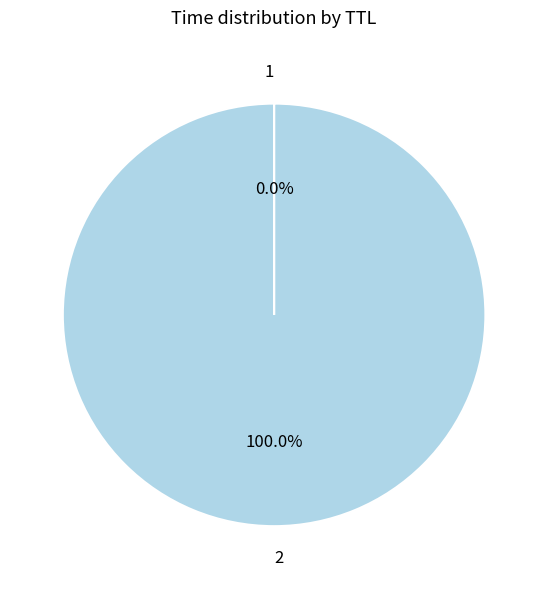

Is there any slice that represents more than half of the pie?

Yes